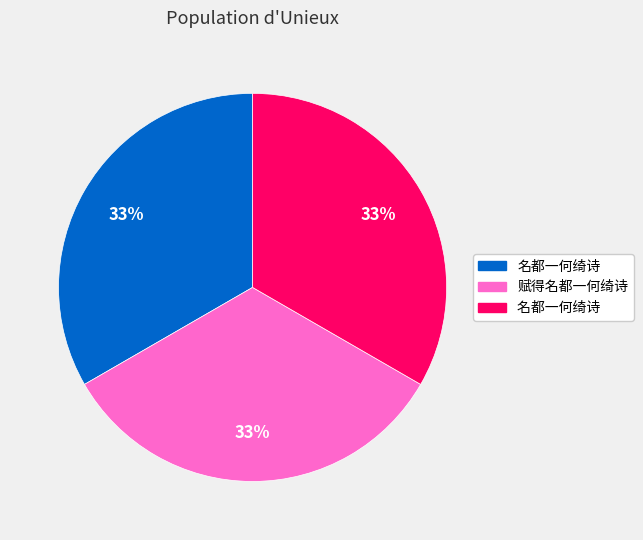

To the nearest percent, what is the average slice percentage?

33%